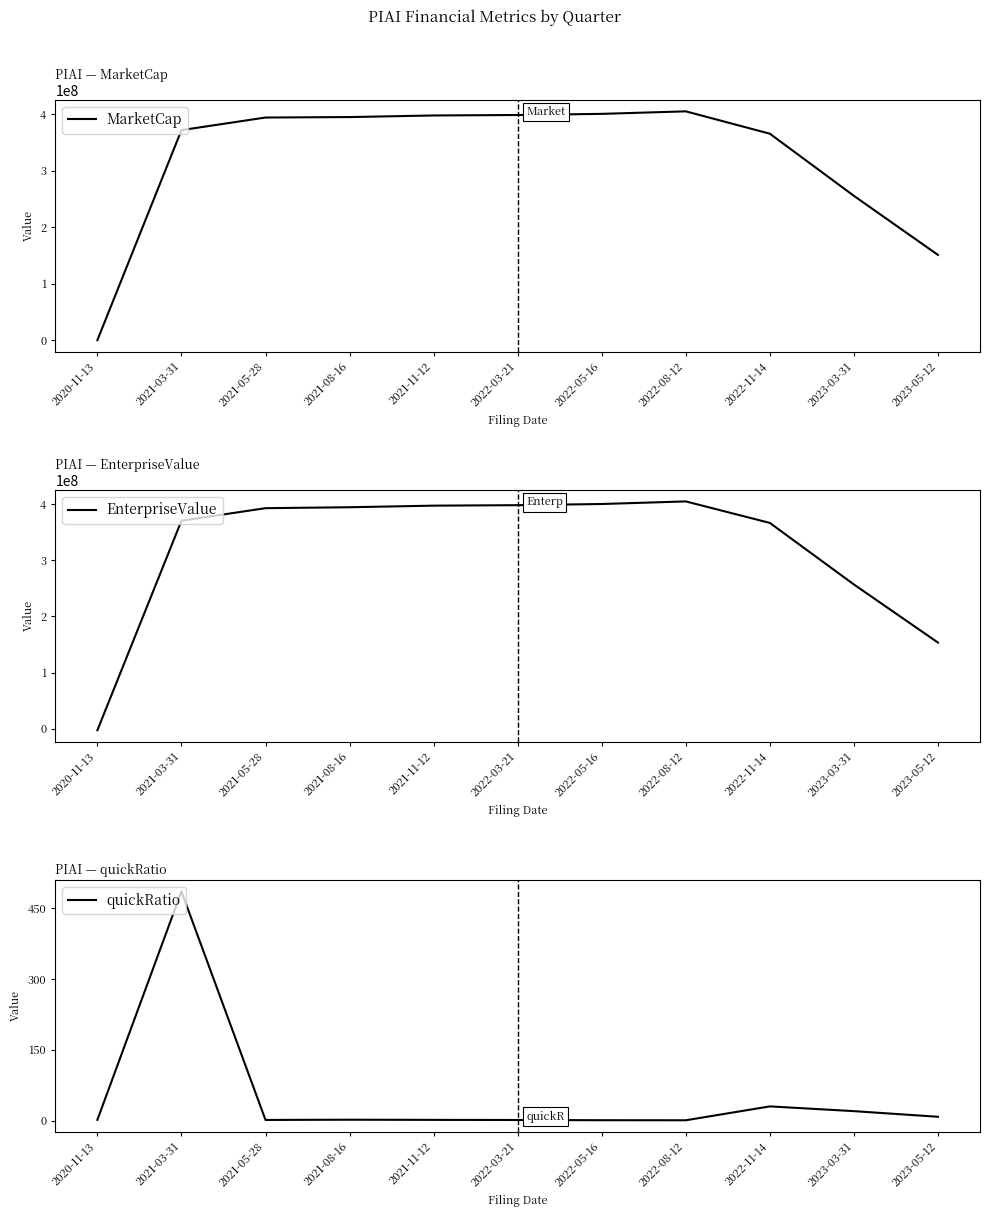

Reading right to left, what are all the values shown in this chart?

MarketCap: 2023-05-12=150874236.7	2023-03-31=255469690.8	2022-11-14=365522866.9	2022-08-12=405105170.0	2022-05-16=400649013.1	2022-03-21=398623487.3	2021-11-12=397813276.9	2021-08-16=394977540.8	2021-05-28=394167330.4	2021-03-31=371849680.0	2020-11-13=0.0
EnterpriseValue: 2023-05-12=153400020.7	2023-03-31=256814961.8	2022-11-14=366361815.9	2022-08-12=404632642.0	2022-05-16=400022585.1	2022-03-21=397957547.3	2021-11-12=397109325.9	2021-08-16=394270608.8	2021-05-28=392615984.4	2021-03-31=370249425.0	2020-11-13=-2563468.0
quickRatio: 2023-05-12=8.2	2023-03-31=20.1	2022-11-14=30.2	2022-08-12=0.8	2022-05-16=0.9	2022-03-21=1.4	2021-11-12=1.6	2021-08-16=2.0	2021-05-28=1.4	2021-03-31=485.8	2020-11-13=1.7